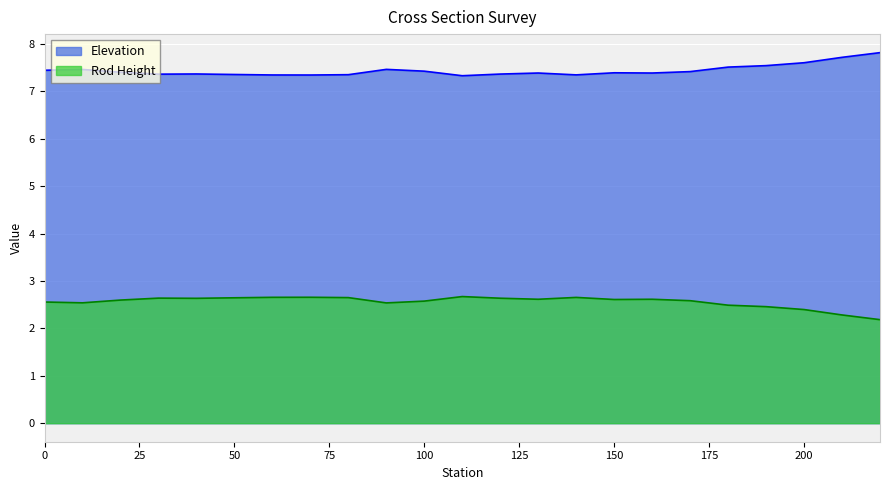

Rank the series by their maximum value, from highest to lowest.

Elevation, Rod Height